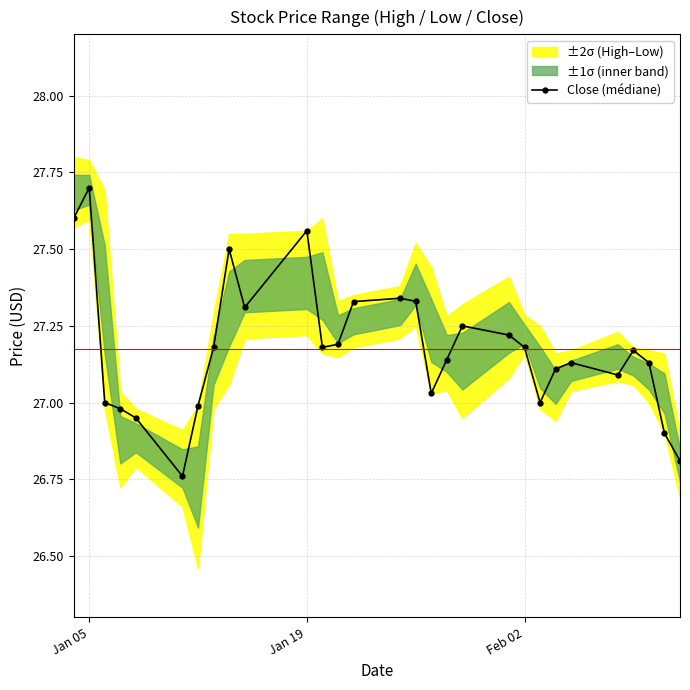

True or false: Close (médiane) has more than 0 points higher than both neighbors.

True